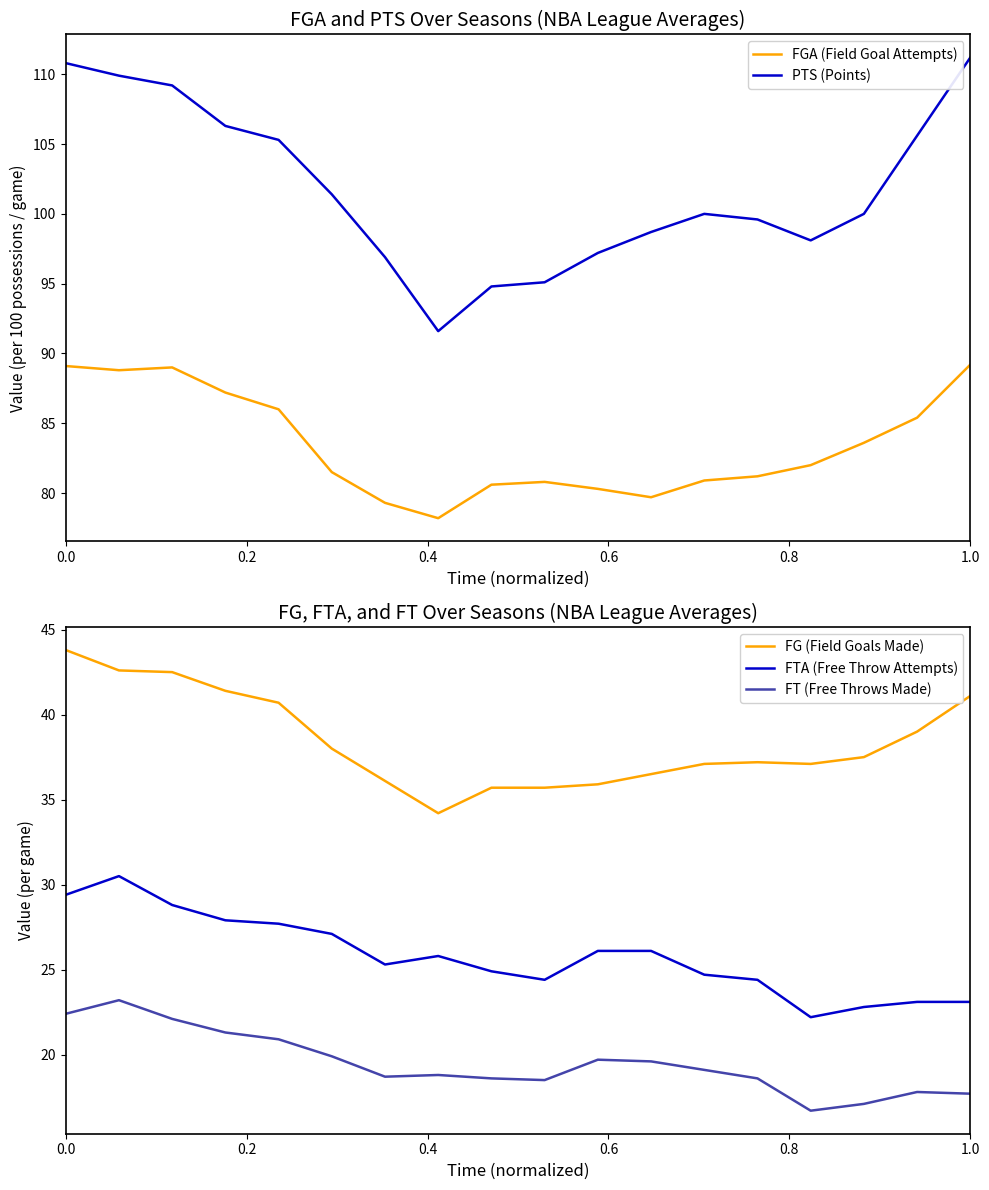

True or false: PTS (Points) and FG (Field Goals Made) cross at least once.

False